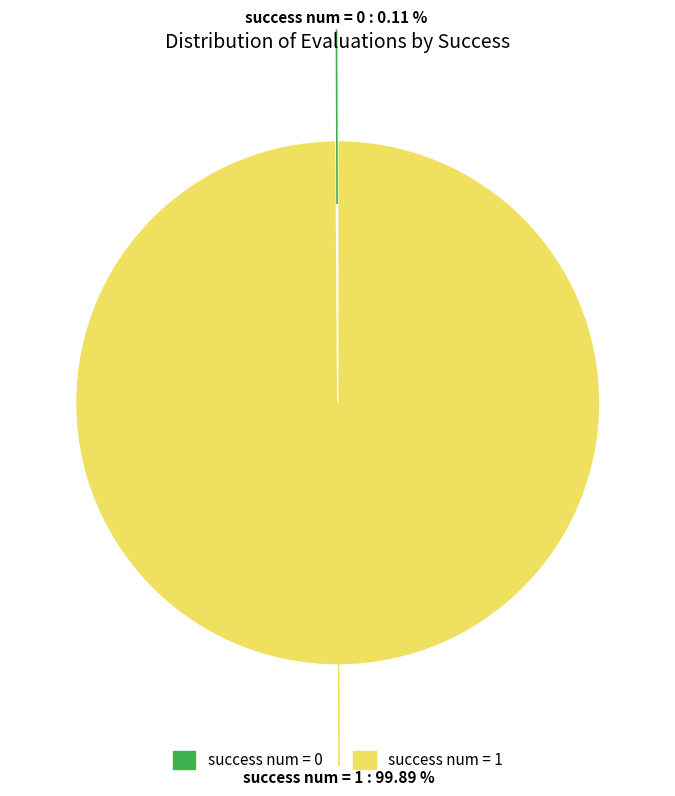

Does any single category account for the majority?

Yes